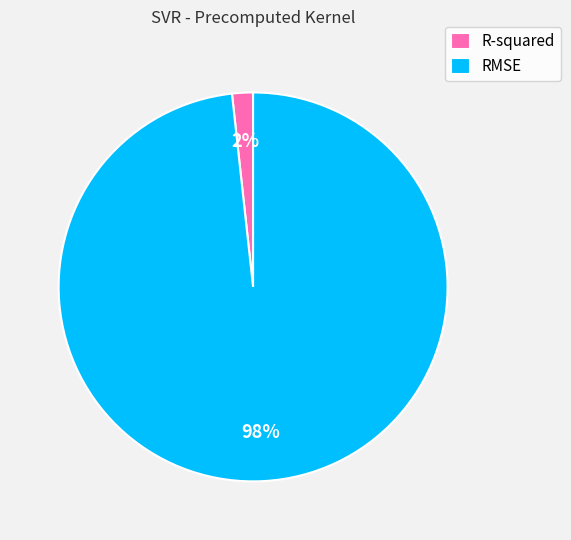

The RMSE slice represents 89% of the pie. True or false?

False